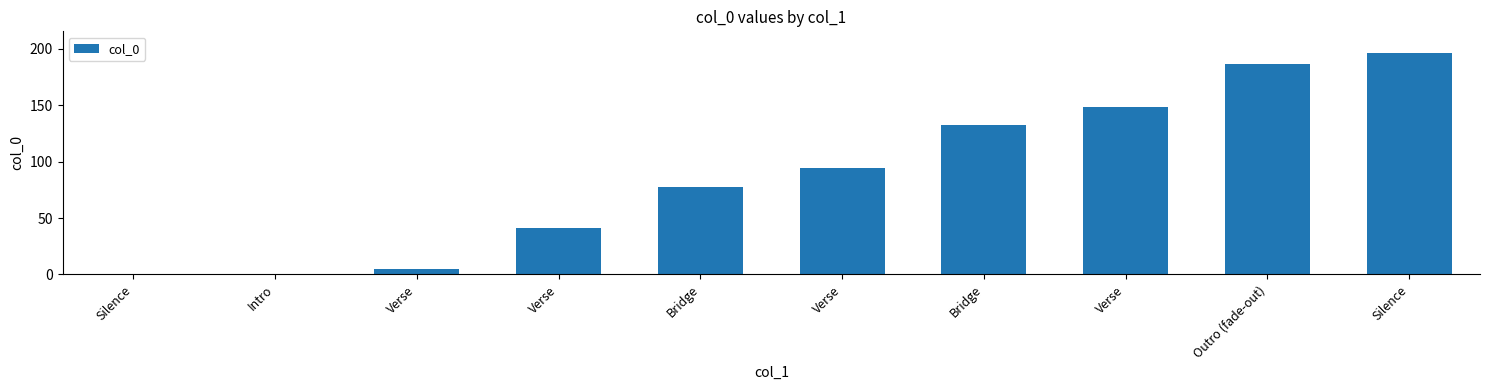

What is the difference between the maximum and minimum values?

196.0